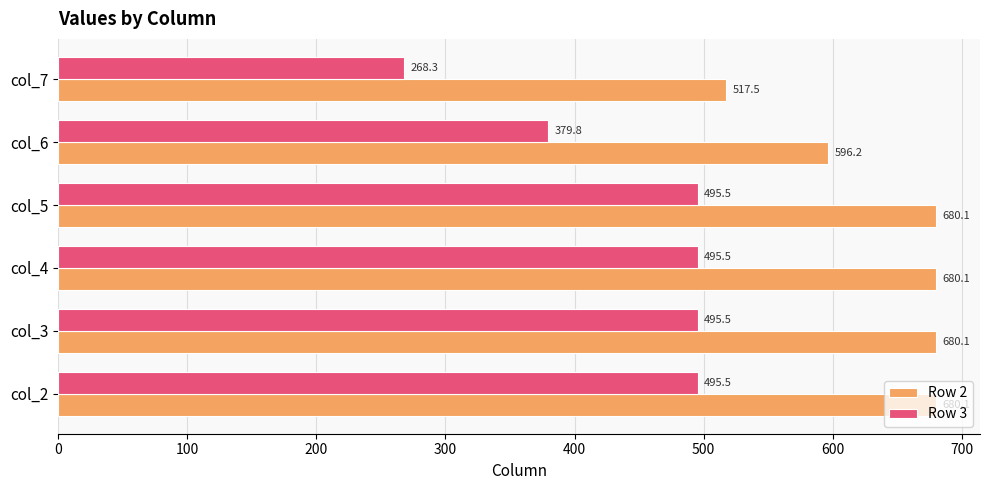

What is the difference between the highest and lowest values at col_7?

249.2